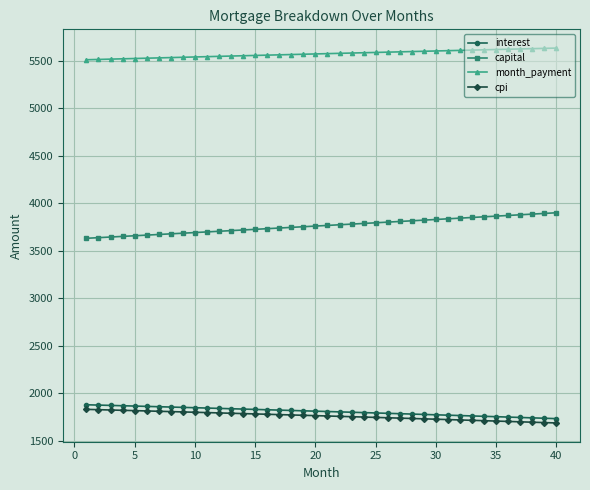

What is the difference between the maximum and minimum values in the capital series?

268.8